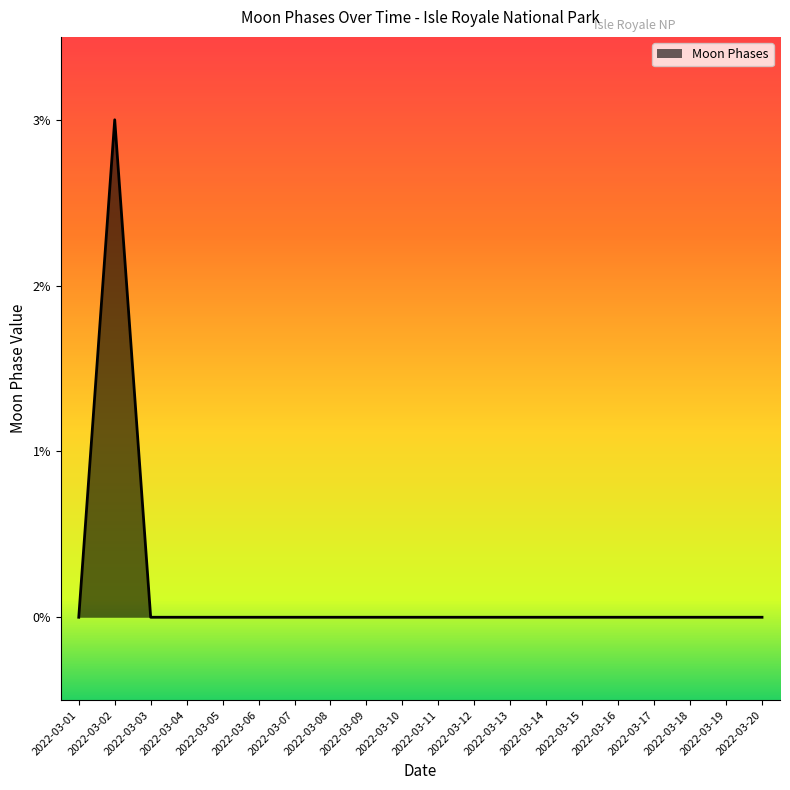

The value at 2022-03-02 is 2. True or false?

False